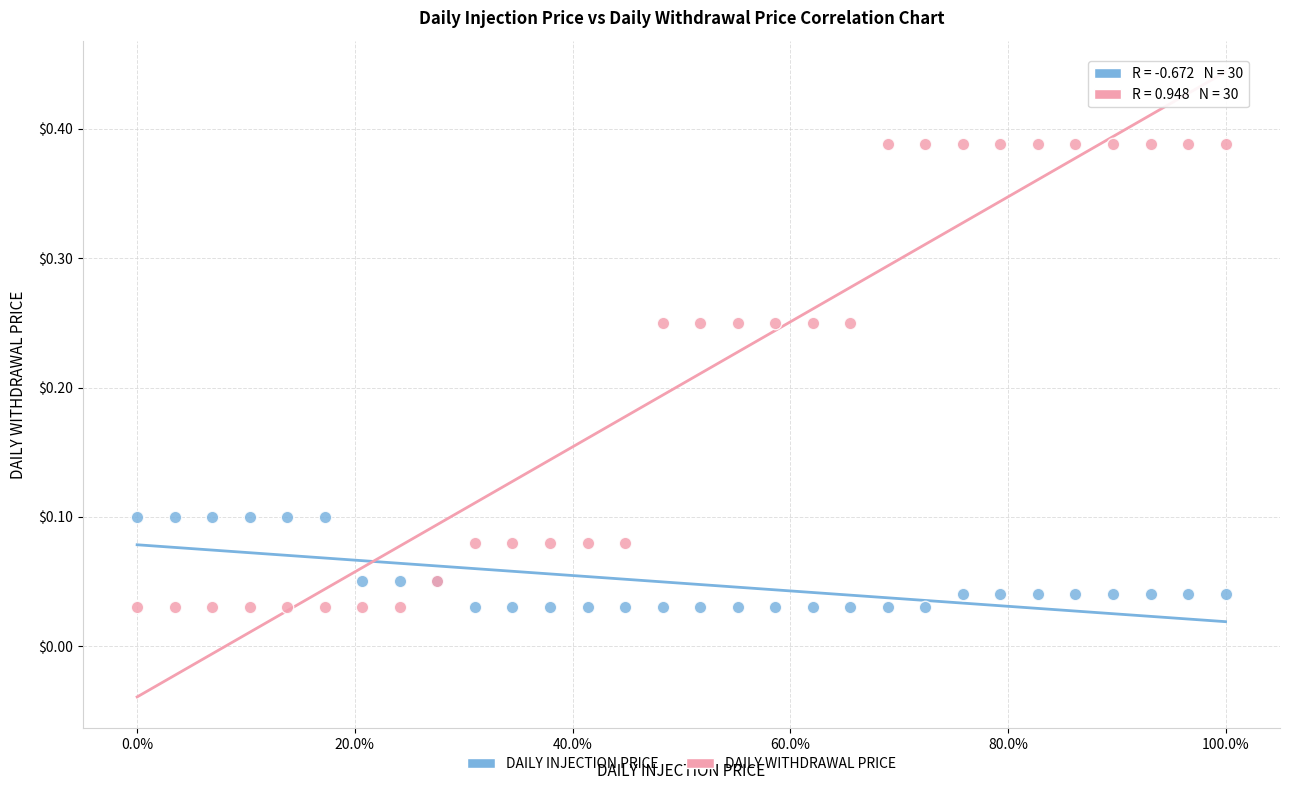

Which series has the largest Y range (max minus min)?

DAILY WITHDRAWAL PRICE